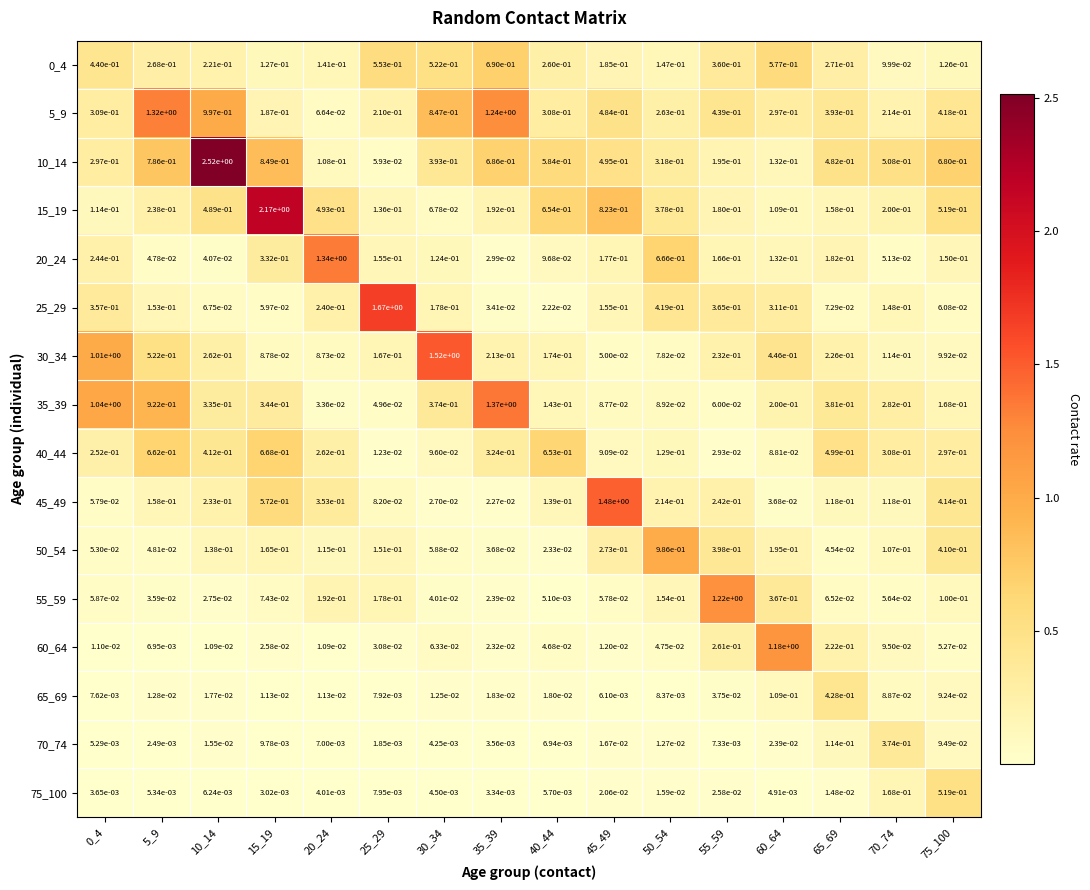

Is the value of 75_100 at 40_44 greater than the value of 30_34 at 30_34?

No